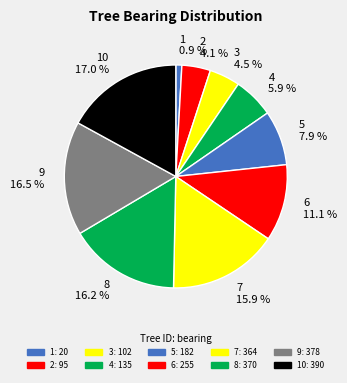

Is there a majority slice in this chart?

No